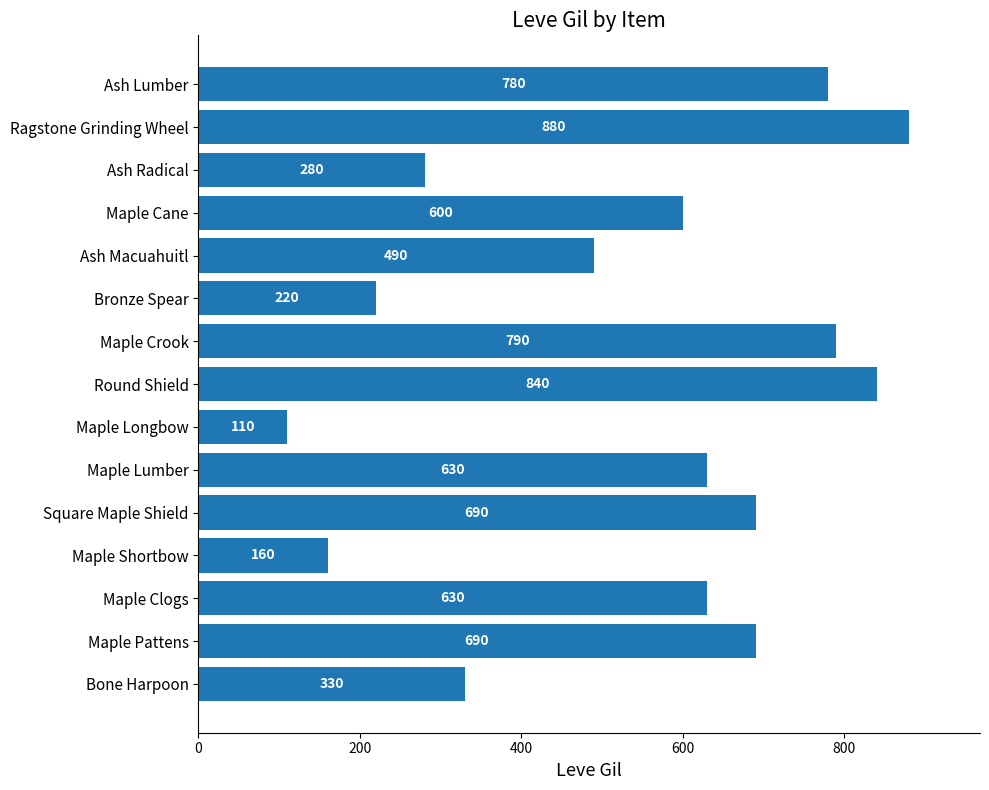

How many bars are there in total?

15